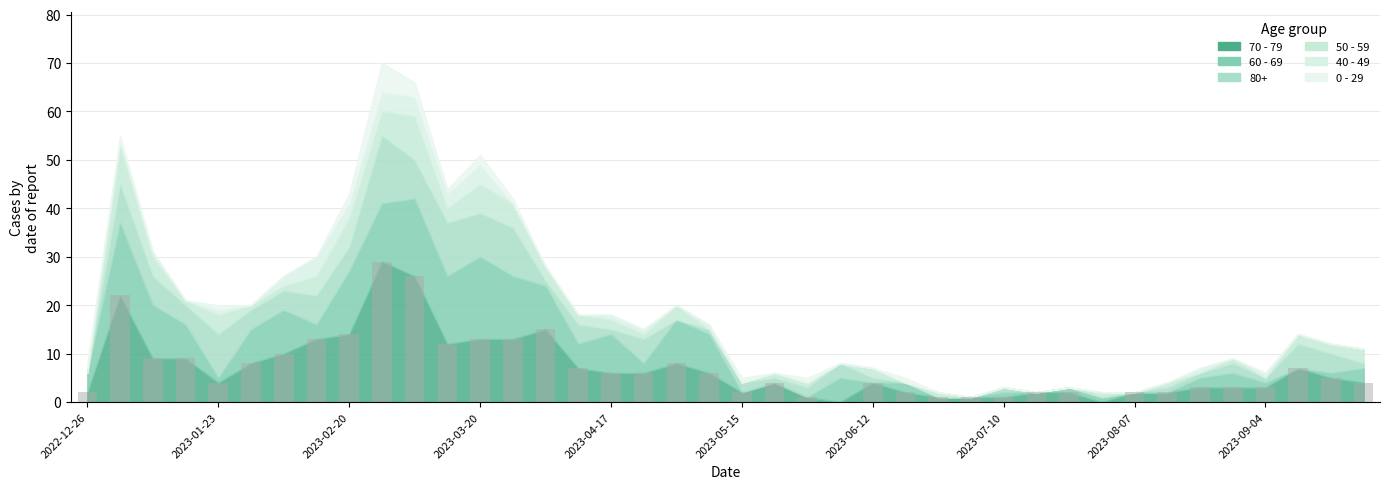

What is the maximum value shown in the chart?

29